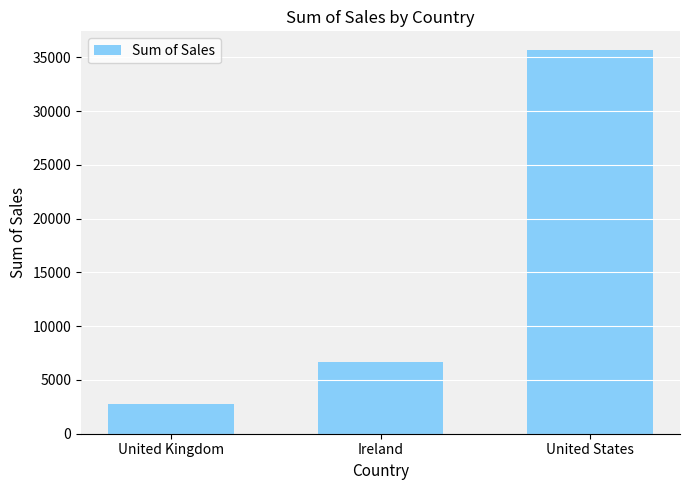

Reading left to right, extract all data points from this chart.

2798.5	6696.9	35638.9